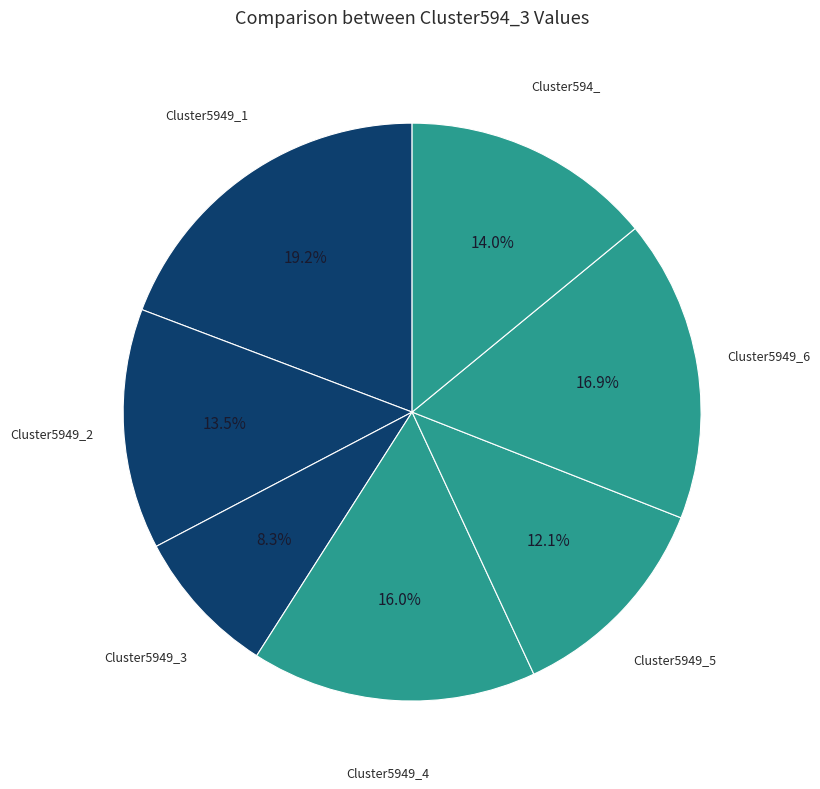

What percentage is the Cluster5949_6 slice, to the nearest percent?

17%